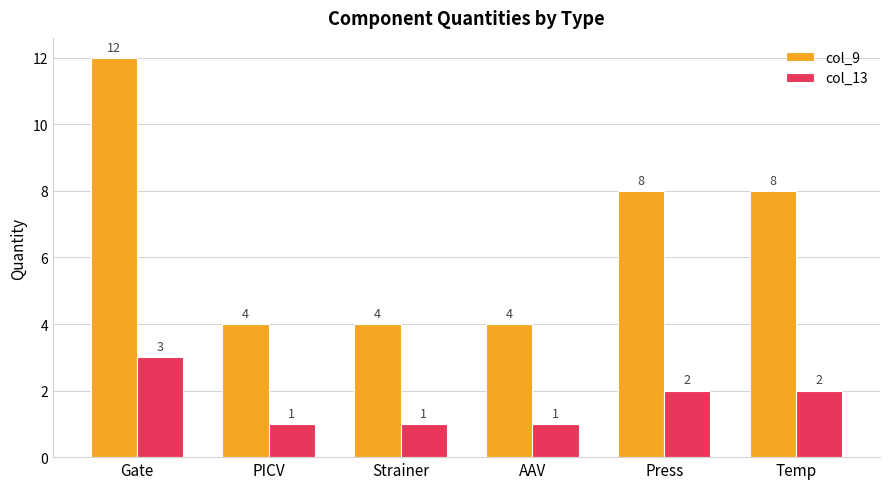

Count the number of data series in this chart.

2